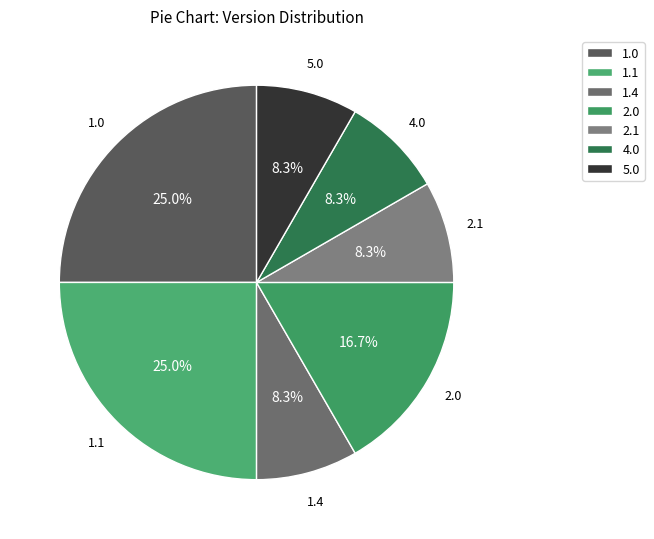

Is there a majority slice in this chart?

No